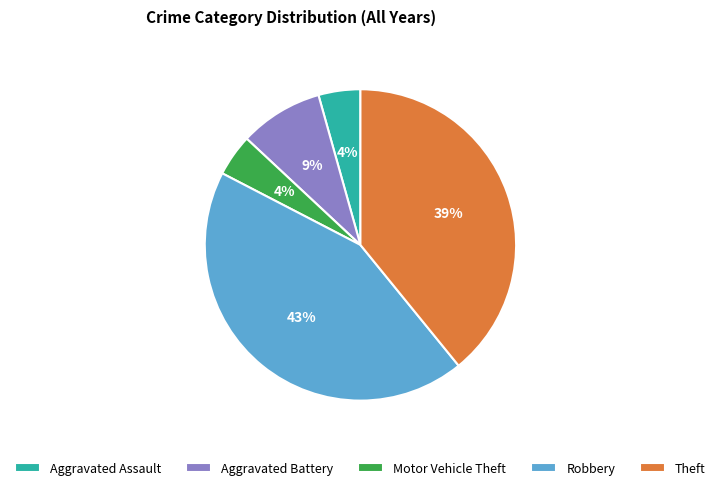

Is the sum of Aggravated Battery and Theft greater than half?

No